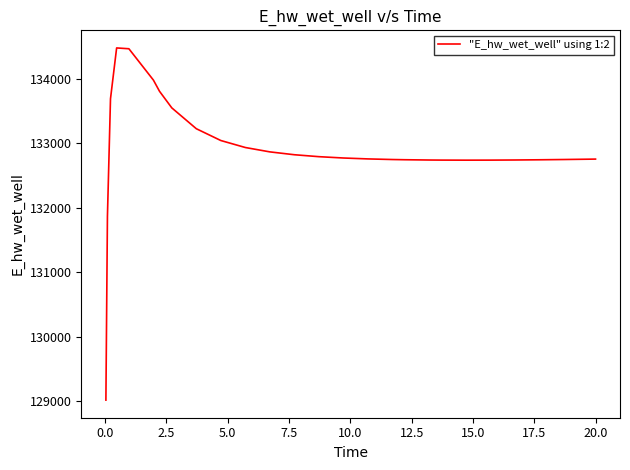

What is the smallest value displayed?

129014.3